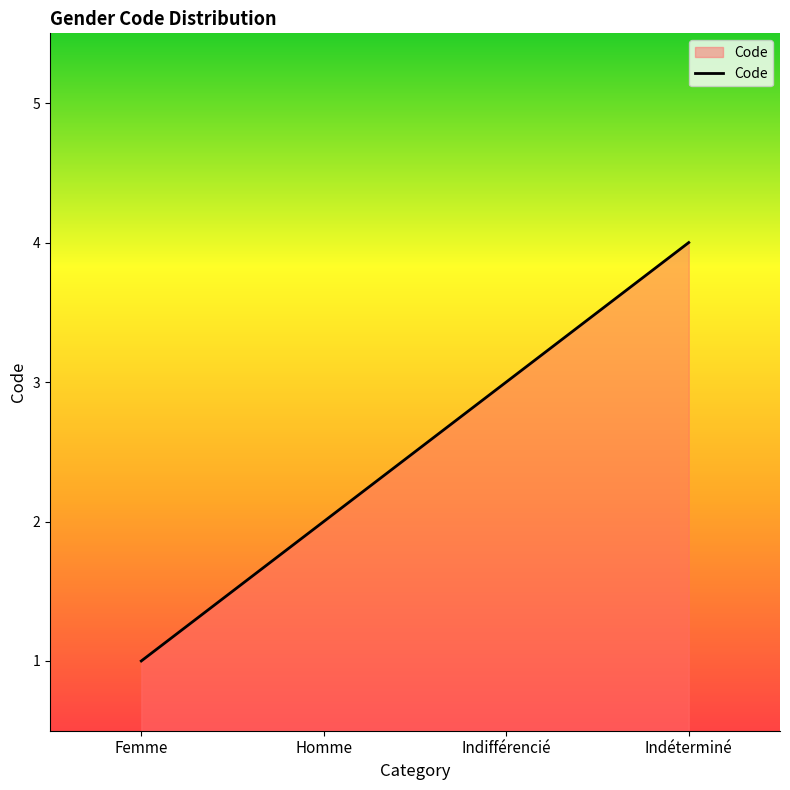

What is the sum of the values at Femme and Indifférencié?

4